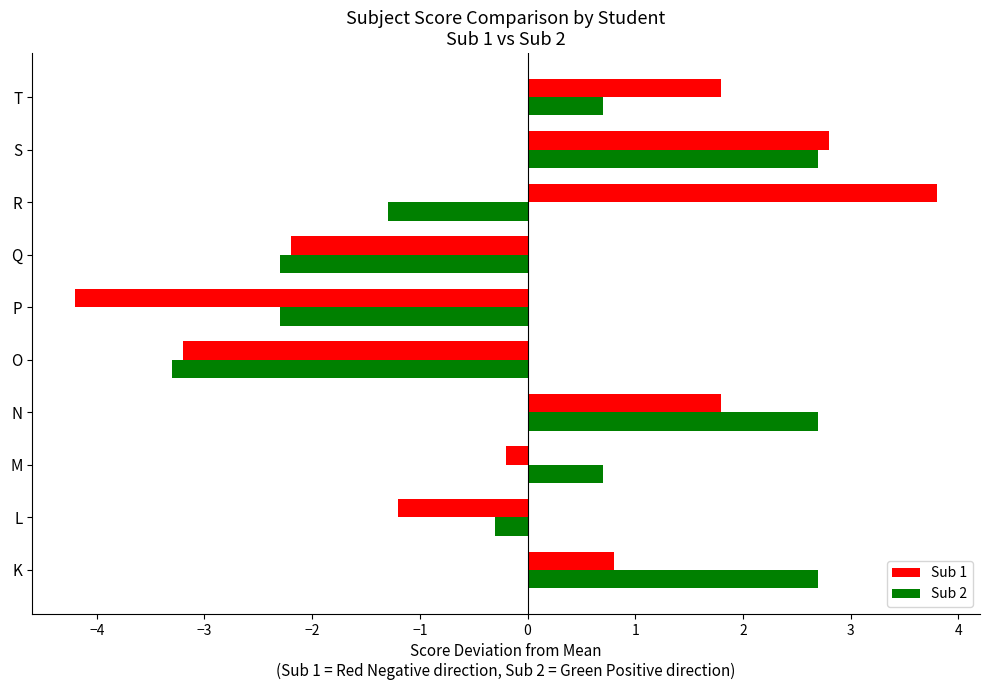

What is the difference between the maximum and minimum values in the Sub 1 series?

8.0